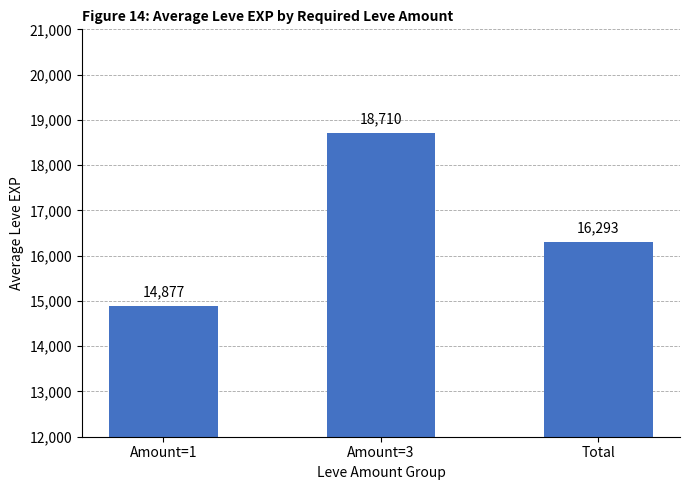

What is the ratio of the value at Total to the value at Amount=3?

0.9